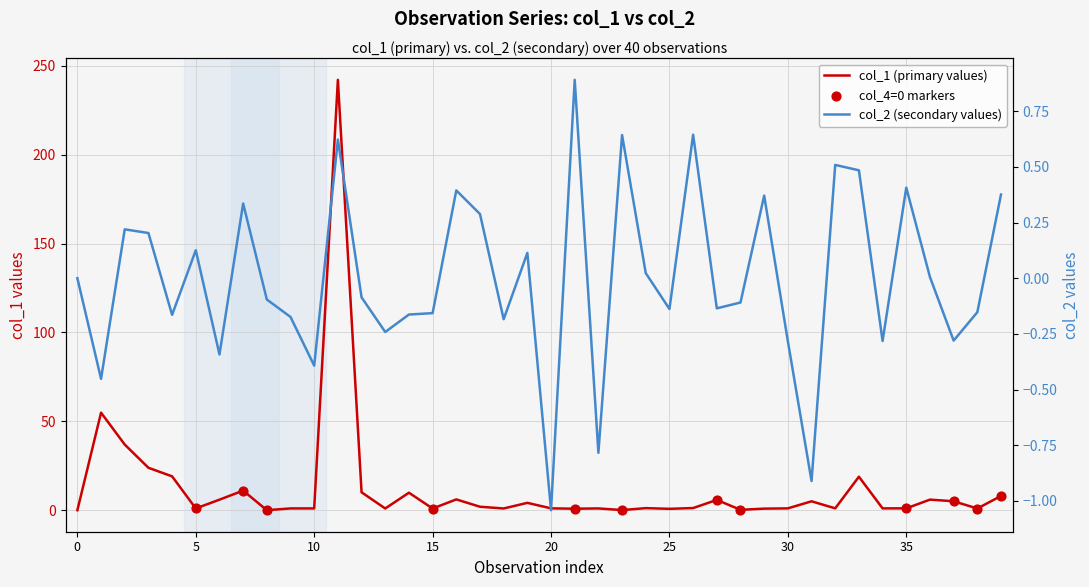

Which series reaches the minimum Y coordinate?

col_2